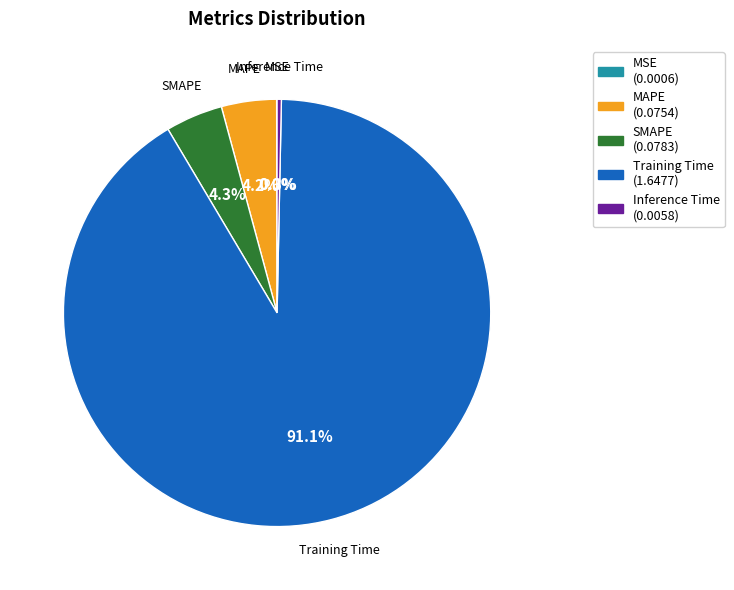

What portion of the pie excludes Inference Time?

99.7%